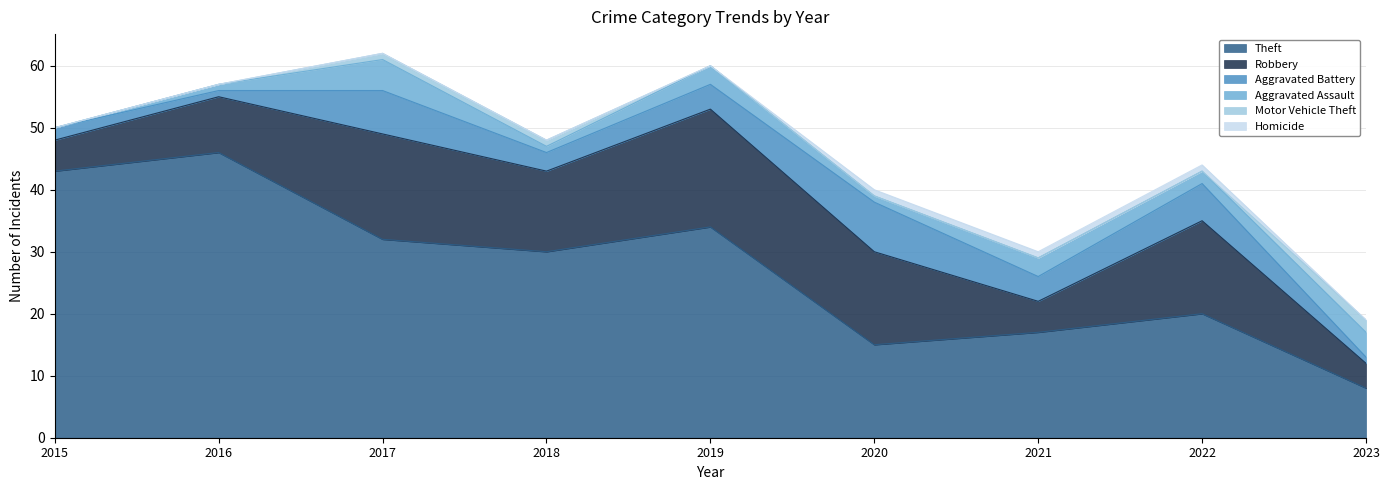

The value of Robbery at 2022 is 15. True or false?

True